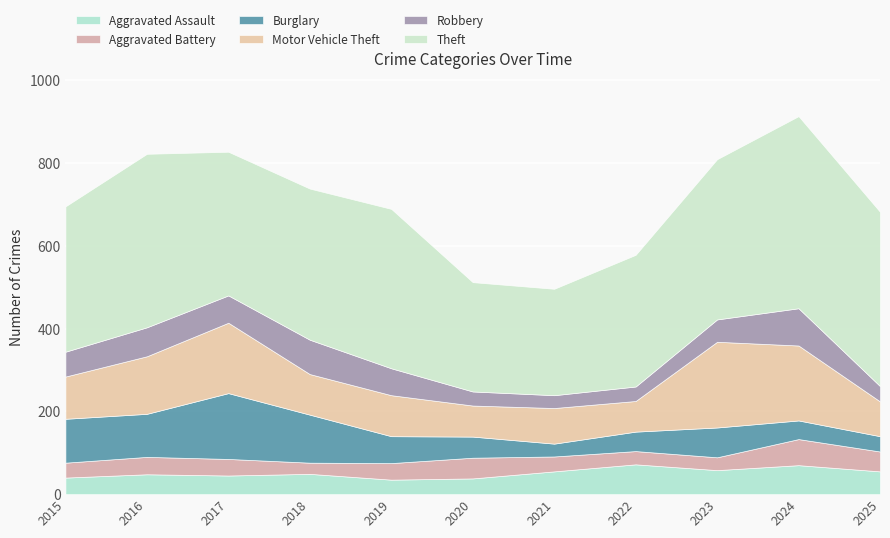

The value of Aggravated Battery at 2015 is 52. True or false?

False